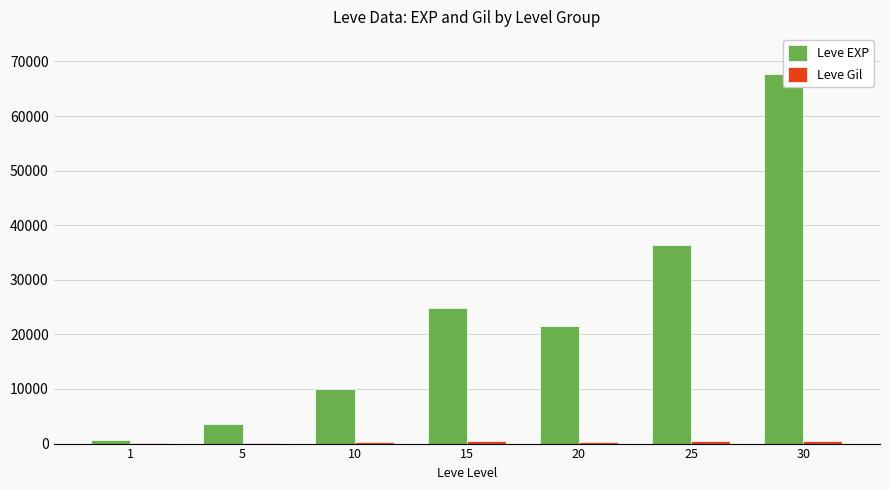

Reading right to left, transcribe all the data shown in this chart.

Leve EXP: 67730	36390	21600	24790	9990	3600	630
Leve Gil: 463	485	290	529	293	139	113